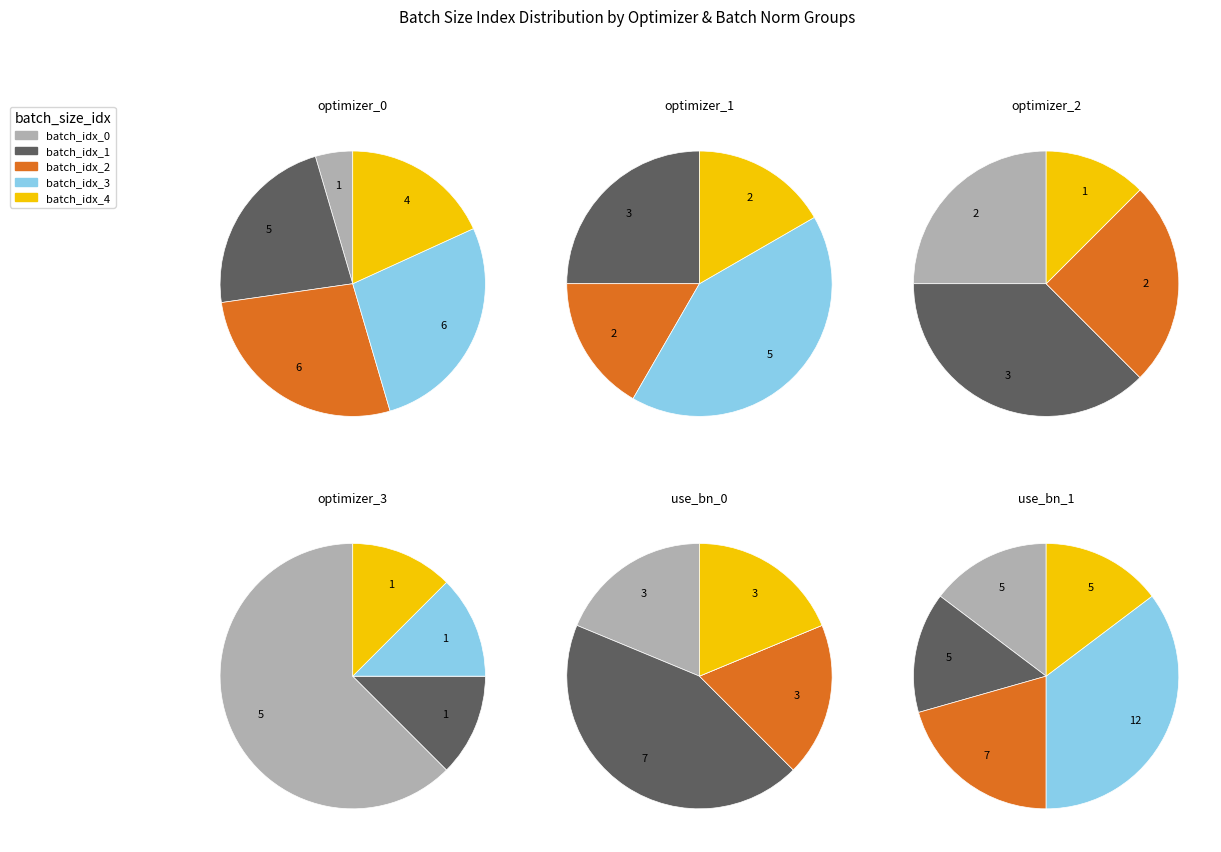

How many segments does this pie chart have?

5